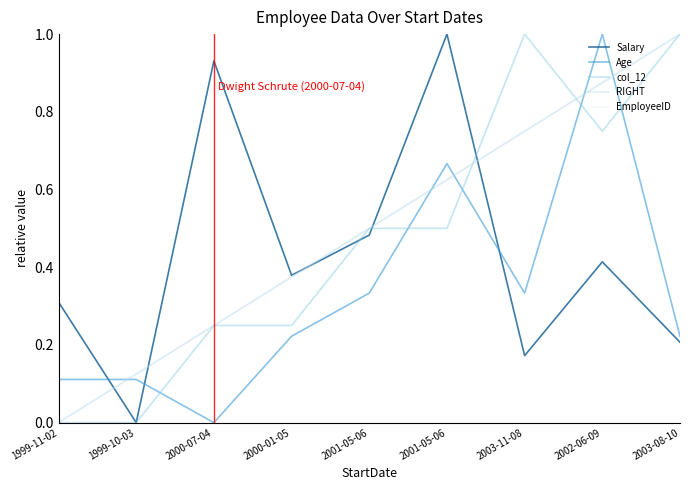

Does the chart display data point markers on the line(s)?

No